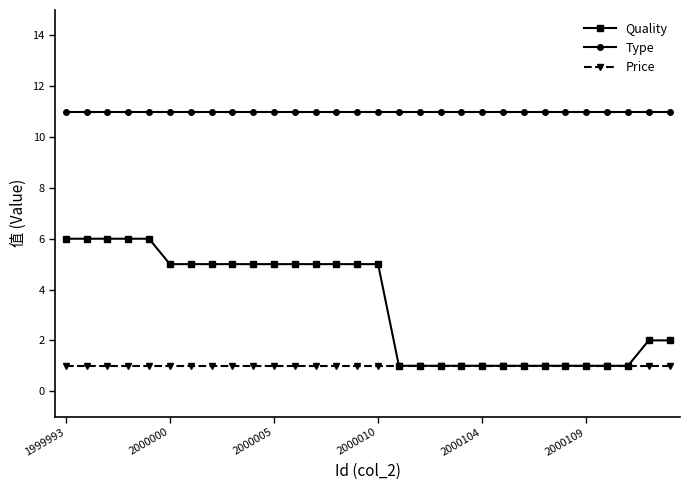

How many lines are shown in the chart?

3